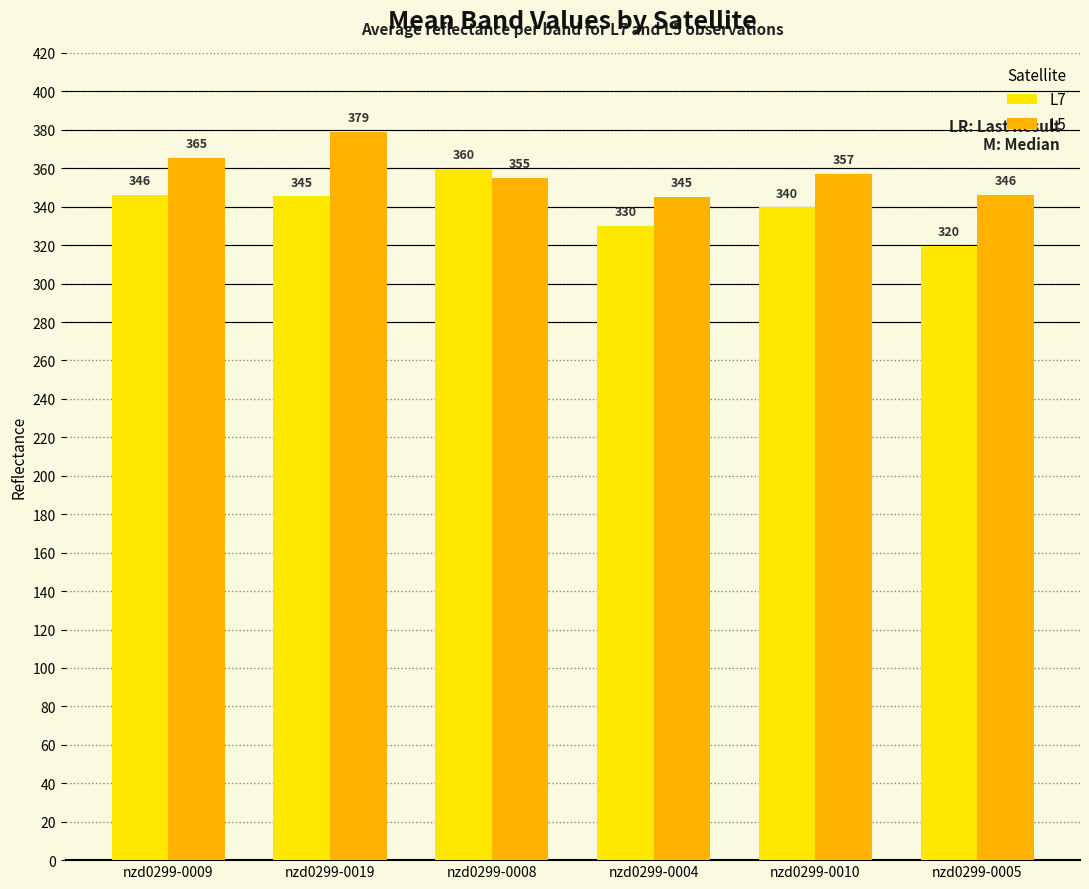

What are all the series names shown in the legend?

L7, L5